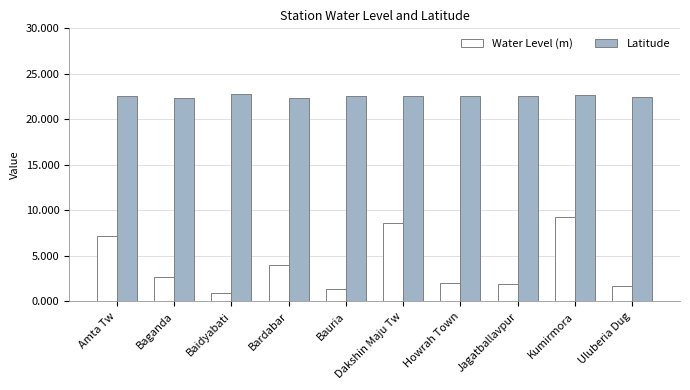

Is it true that Water Level (m) equals 1.7 at Uluberia Dug?

True